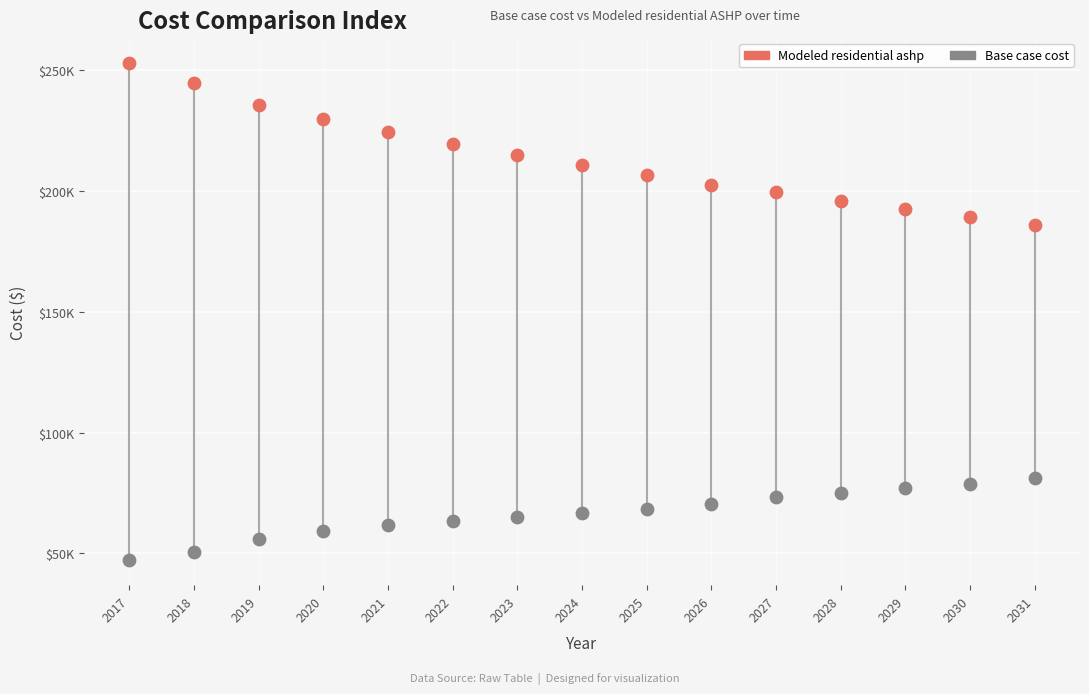

What are all the series names shown in the legend?

Modeled residential ashp, Base case cost